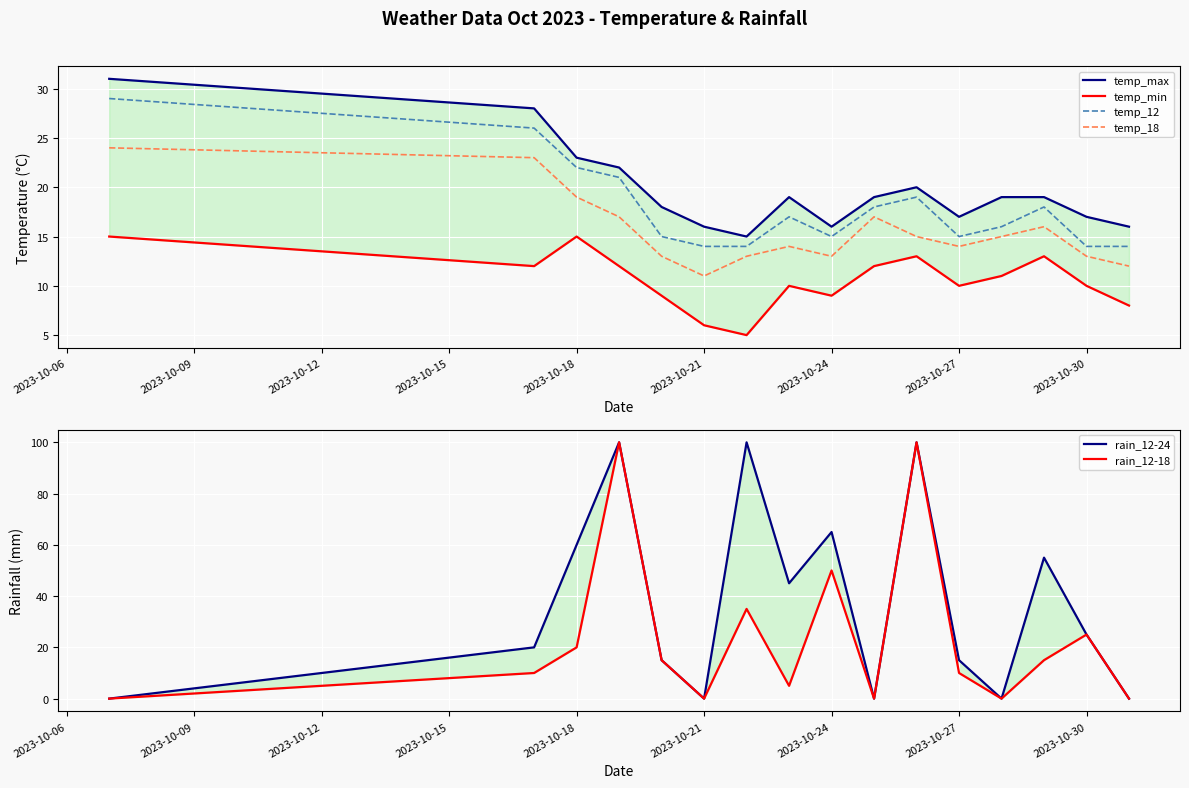

Which series has the largest total across all categories?

rain_12-24